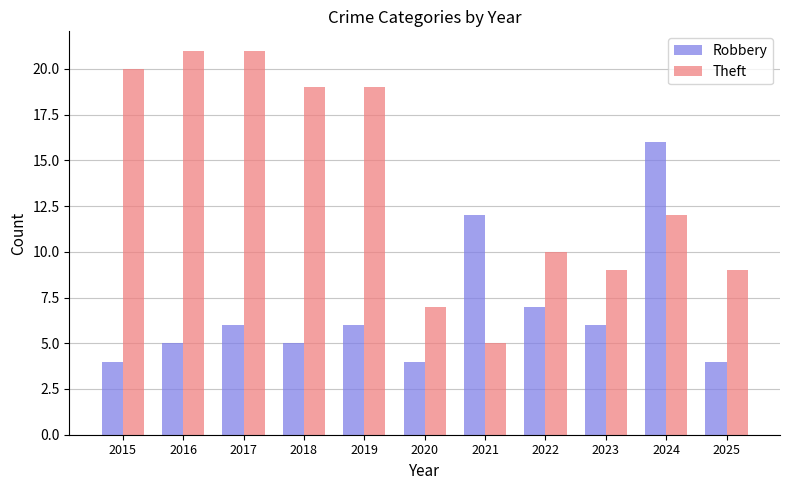

What is the average value of the Robbery series?

7